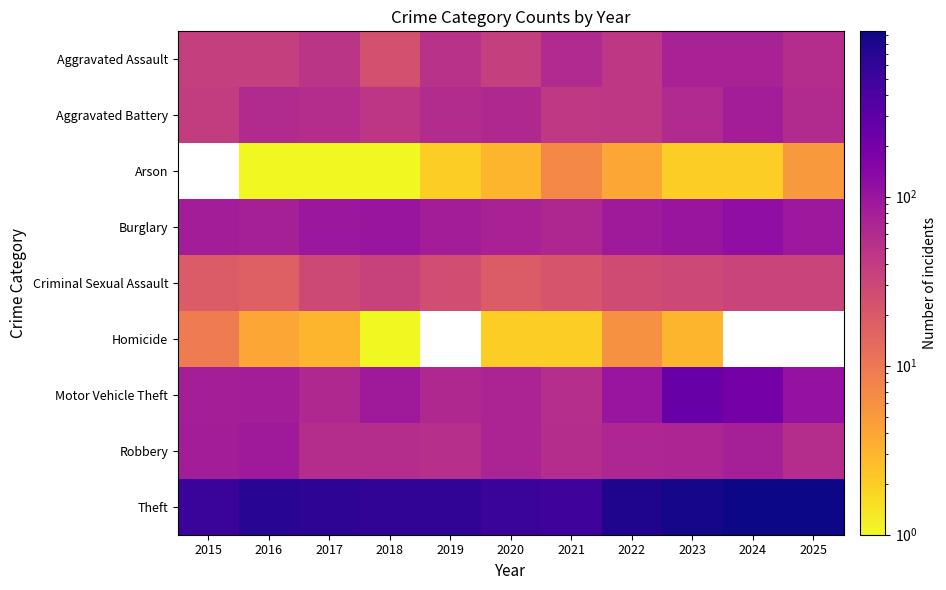

Which series has the largest total across all categories?

Theft